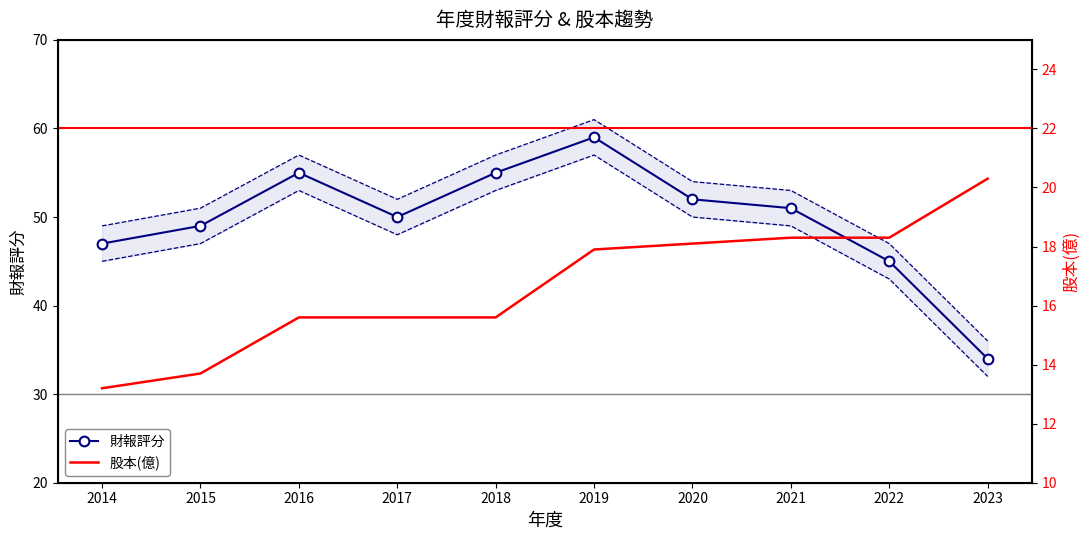

List the labels in order of 財報評分 value, largest first.

2019, 2016, 2018, 2020, 2021, 2017, 2015, 2014, 2022, 2023